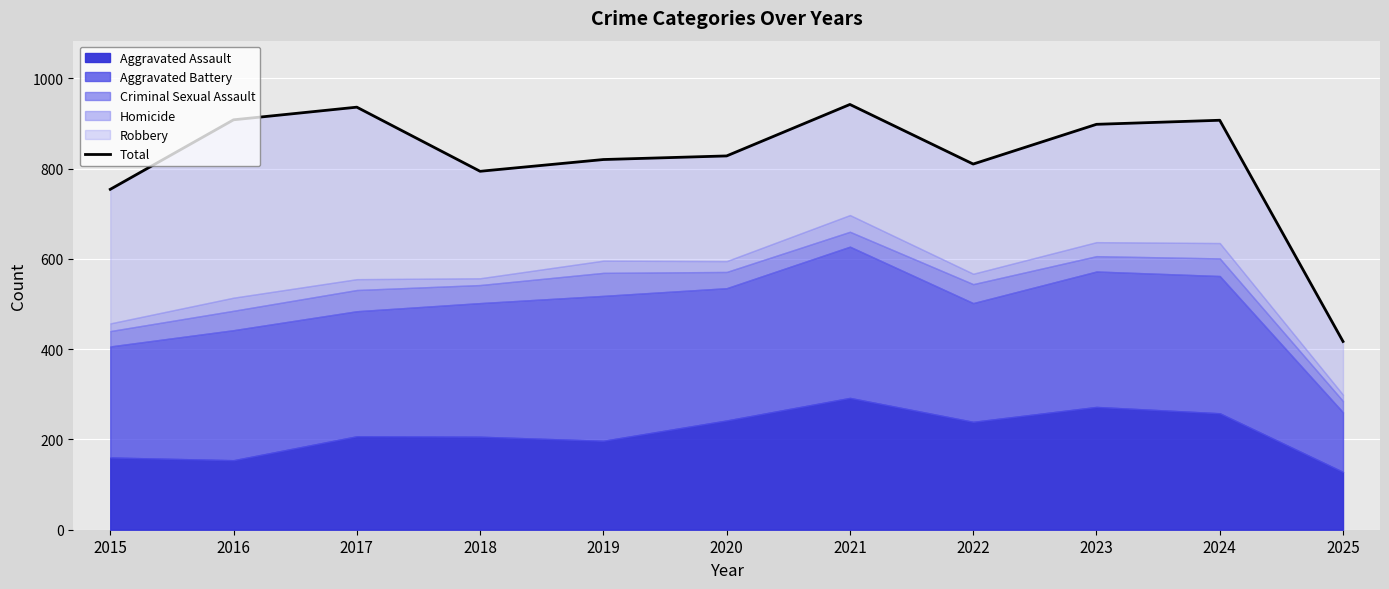

Where is the data nearest to the value 679?

2015